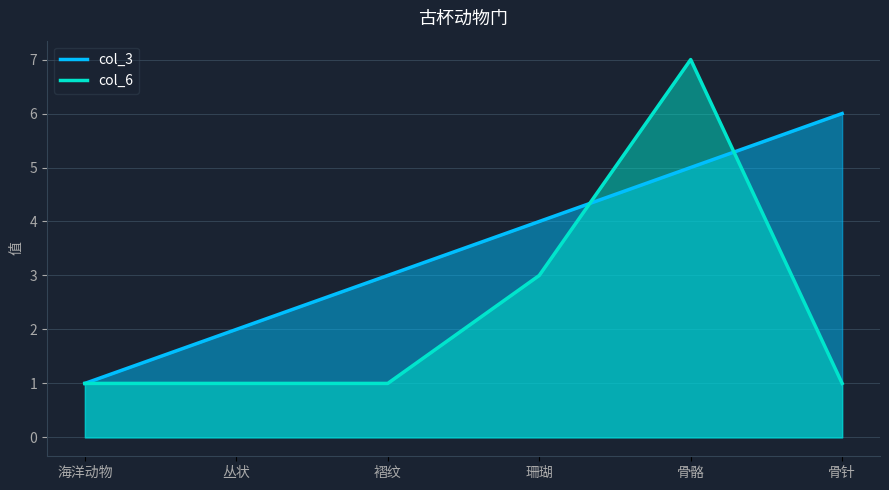

Reading left to right, transcribe all the data shown in this chart.

col_3: 1	2	3	4	5	6
col_6: 1	1	1	3	7	1